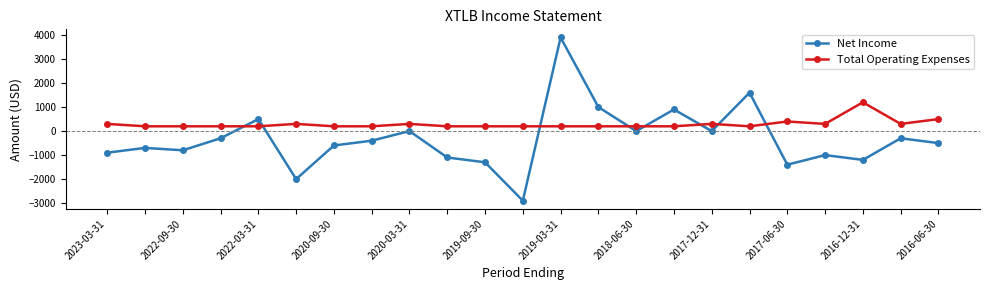

What is the average value of the Net Income series?

-326